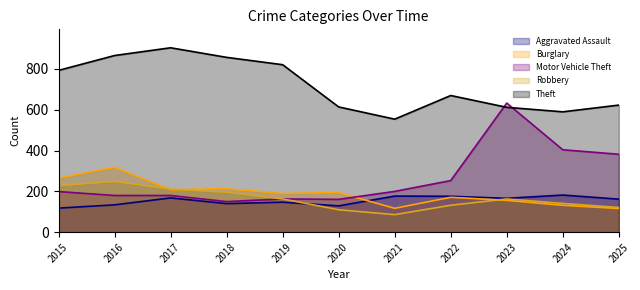

Does the chart display data point markers on the line(s)?

No